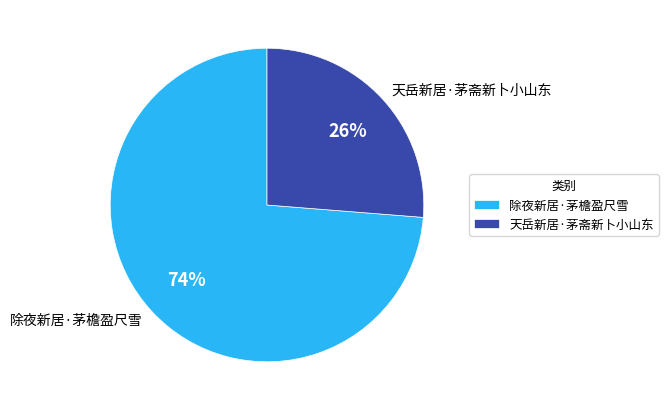

To the nearest percent, what portion does 天岳新居·茅斋新卜小山东 represent?

26%